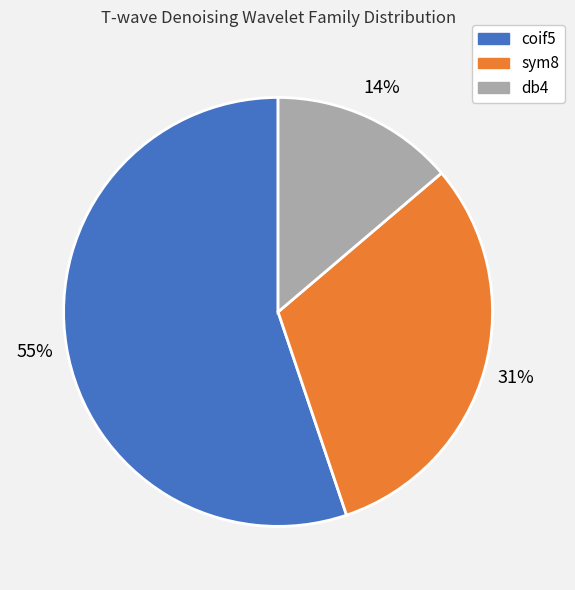

To the nearest percent, what percentage of the pie is sym8?

31%